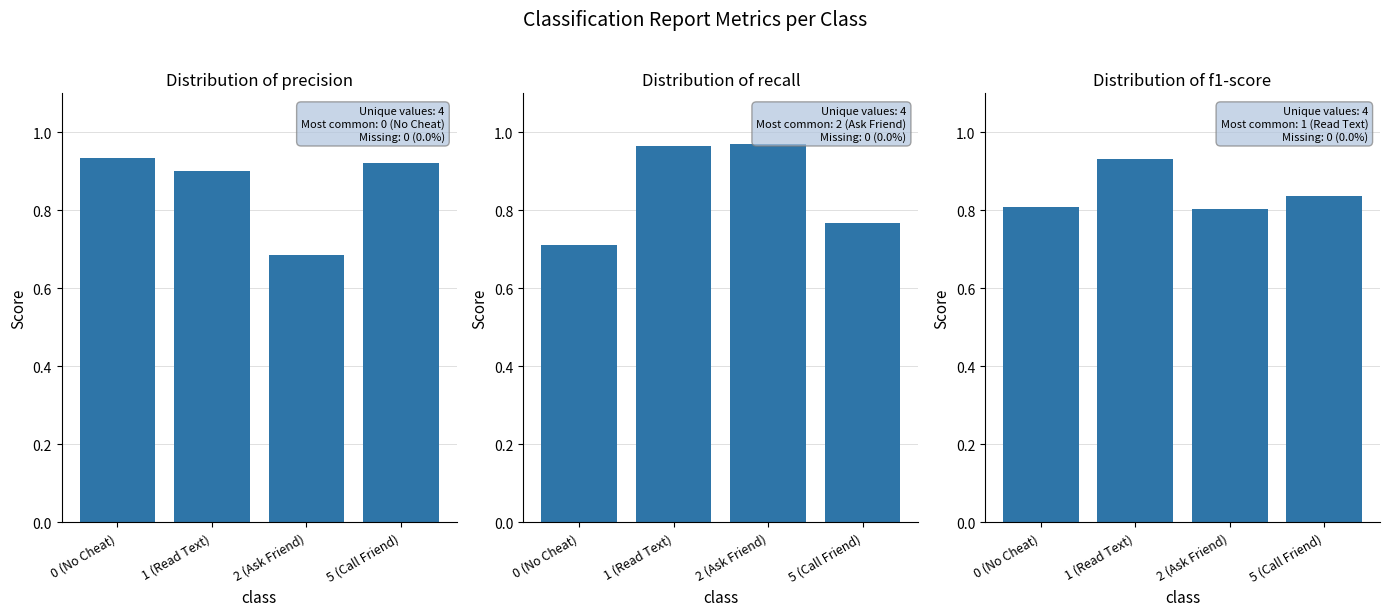

What is the greatest value displayed?

1.0